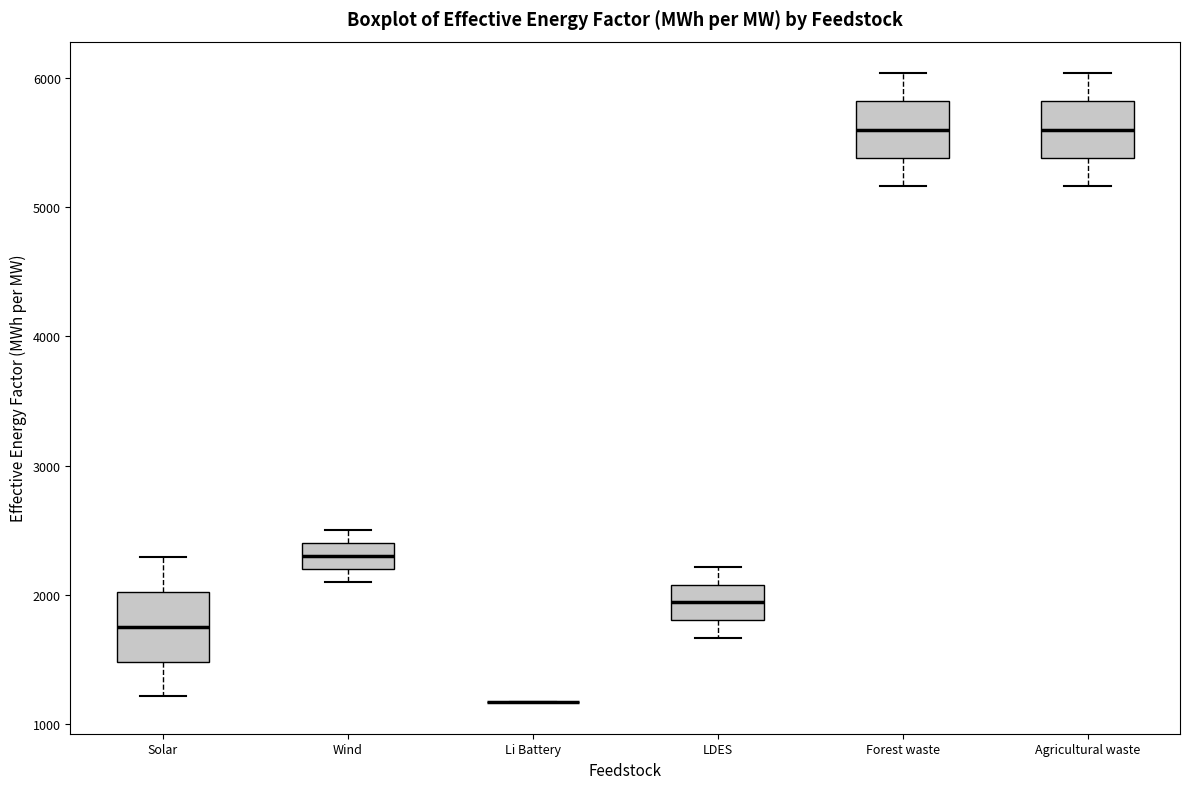

Where does the upper whisker of the box for Forest waste end on the y-axis? The values are not printed on the chart, so give them approximately, as read against the axis.

6000